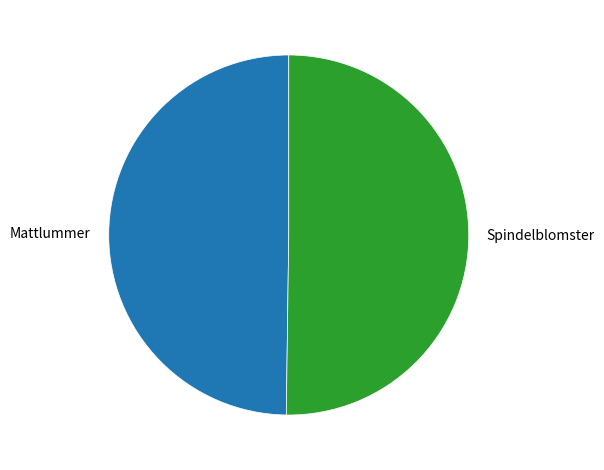

Is it true that Spindelblomster is 50% of the pie?

True